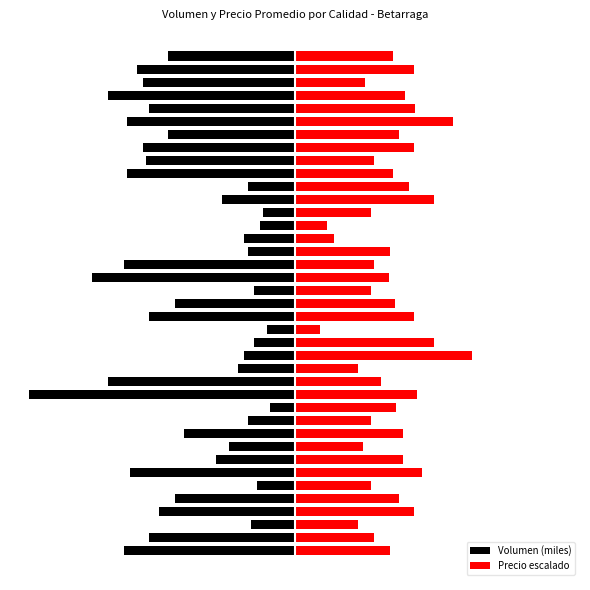

Which has a higher value, 9 or 22?

9